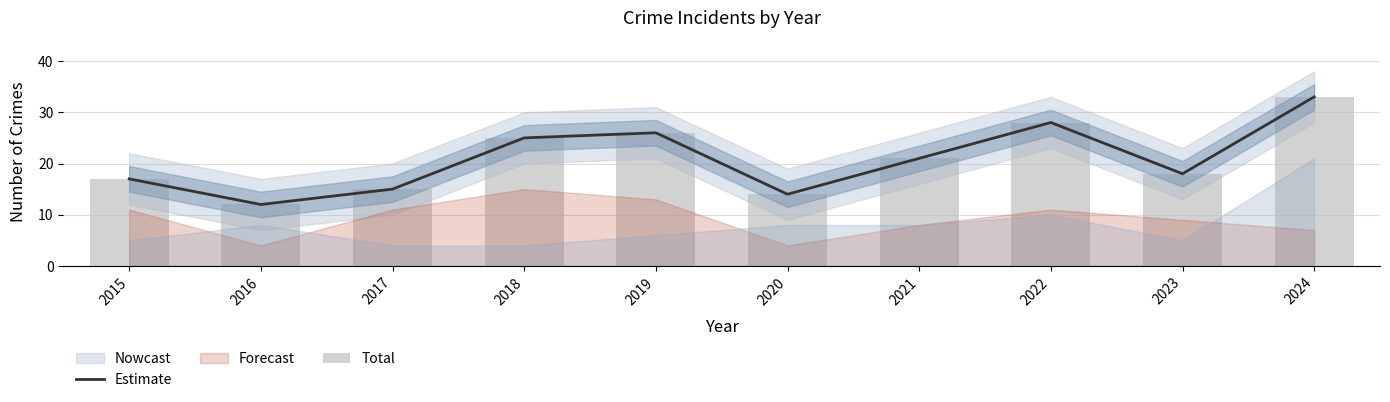

At which category is the sum across all series the highest?

2024